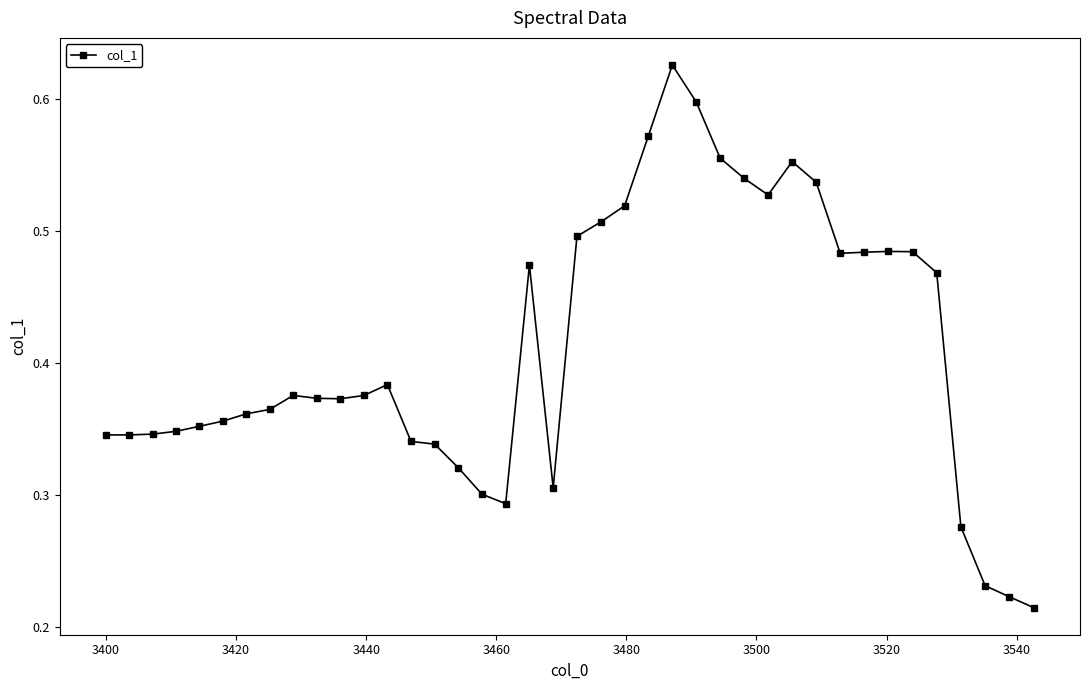

What is the sum of all values?

16.4